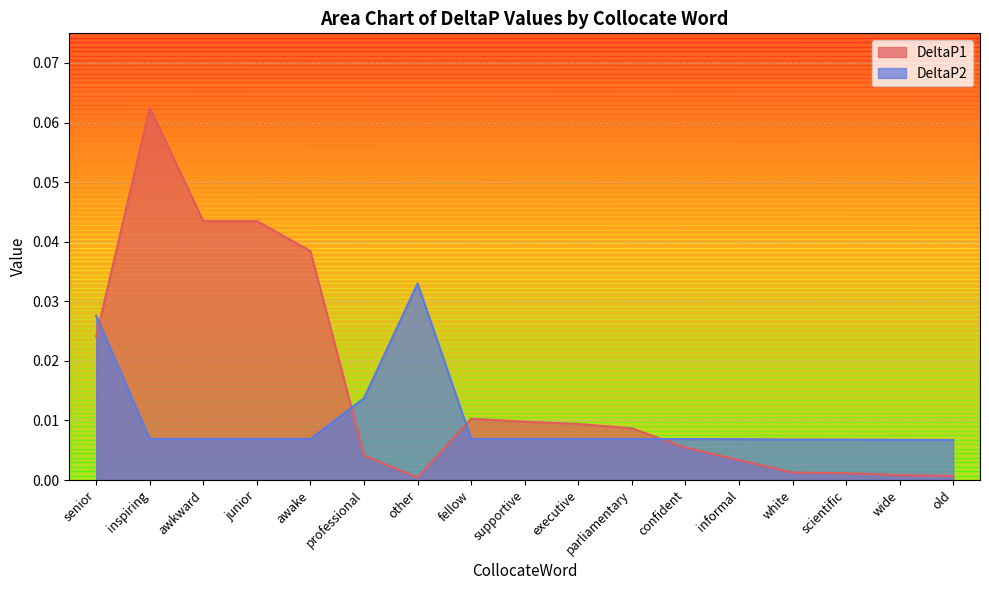

List the series in order of their overall mean, highest first.

DeltaP1, DeltaP2